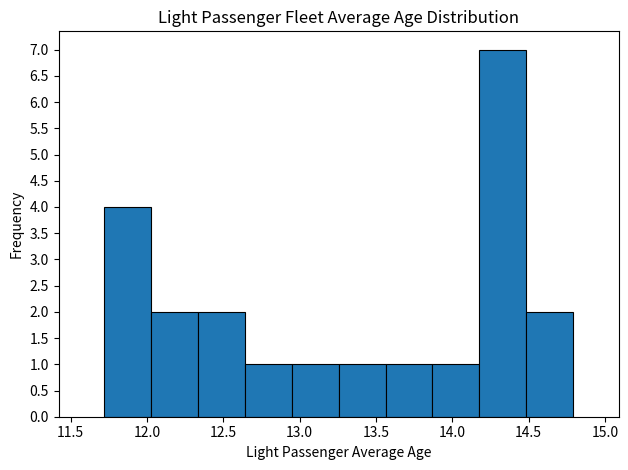

Reading left to right, list every bar in this chart as the range it spans on the x-axis followed by its height. Neither the bar edges nor the heights are printed on the chart, so give them approximately, as read against the axes.

11.70 to 12.05: 4
12.05 to 12.35: 2
12.35 to 12.65: 2
12.65 to 12.95: 1
12.95 to 13.25: 1
13.25 to 13.55: 1
13.55 to 13.85: 1
13.85 to 14.20: 1
14.20 to 14.50: 7
14.50 to 14.80: 2